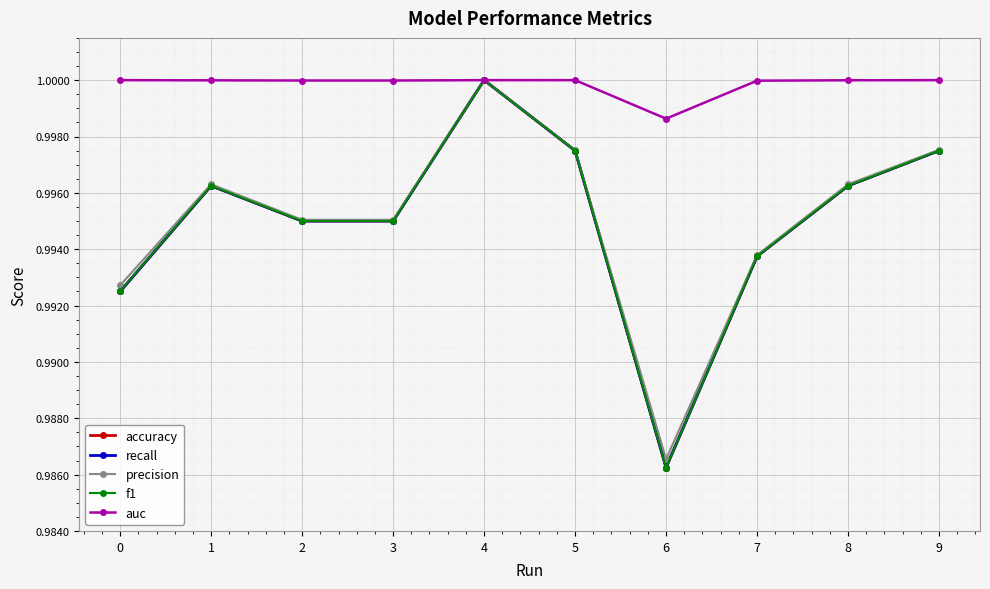

Which label corresponds to the smallest value in the chart?

6